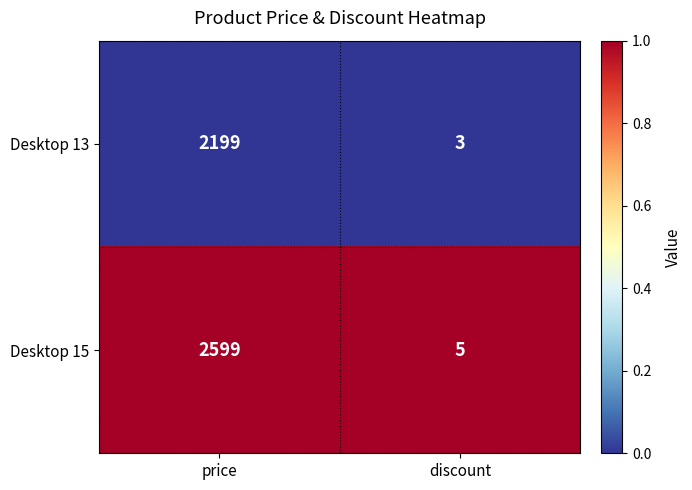

Rank the categories by Desktop 15 value from highest to lowest.

price, discount